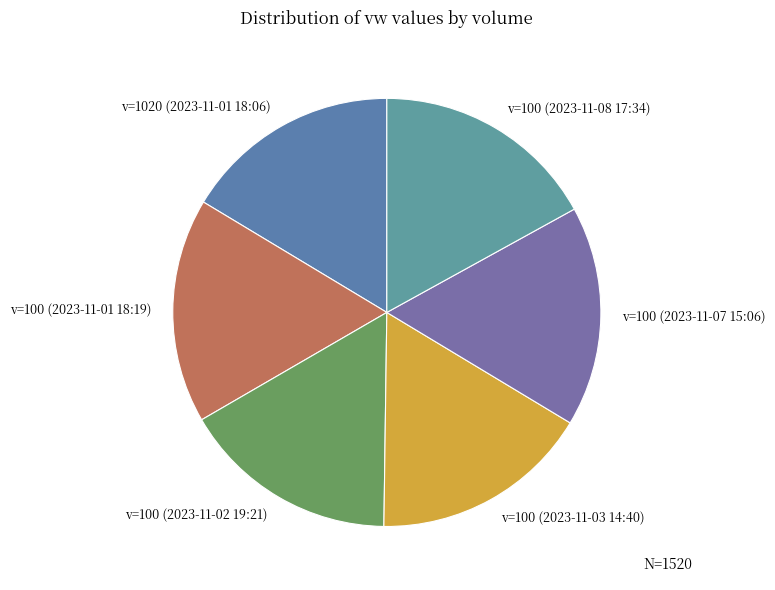

True or false: v=100 (2023-11-08 17:34) accounts for 25% of the total.

False